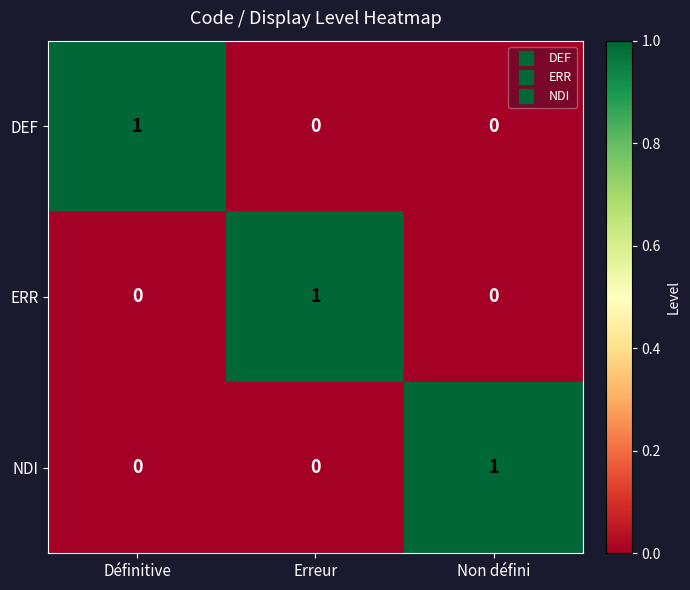

What is the maximum value shown in the chart?

1